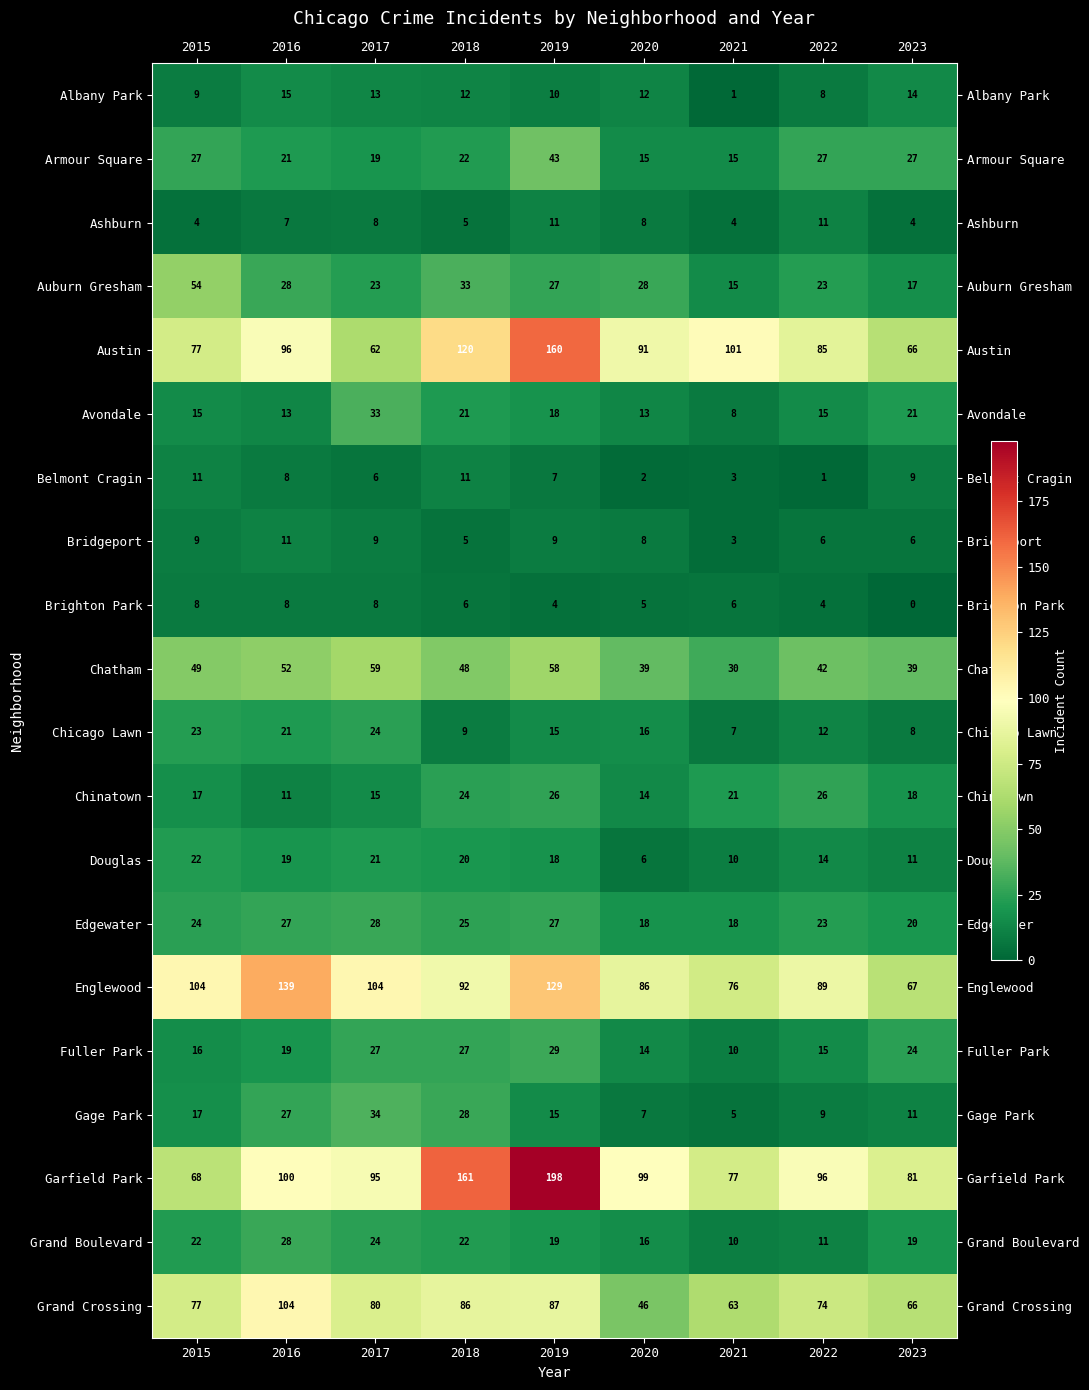

The value of Grand Crossing at 2016 is 104. True or false?

True